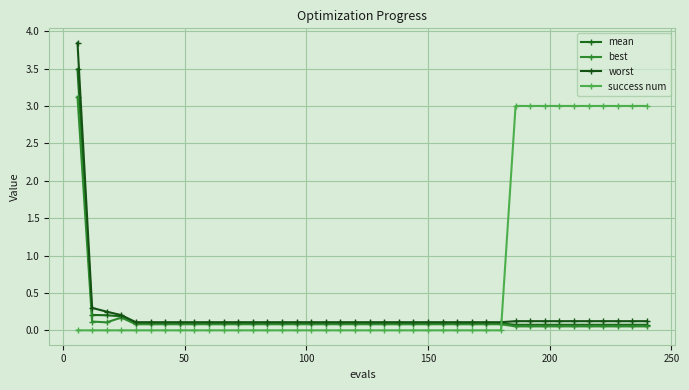

After their last crossing, which series has the higher values: mean or success num?

success num